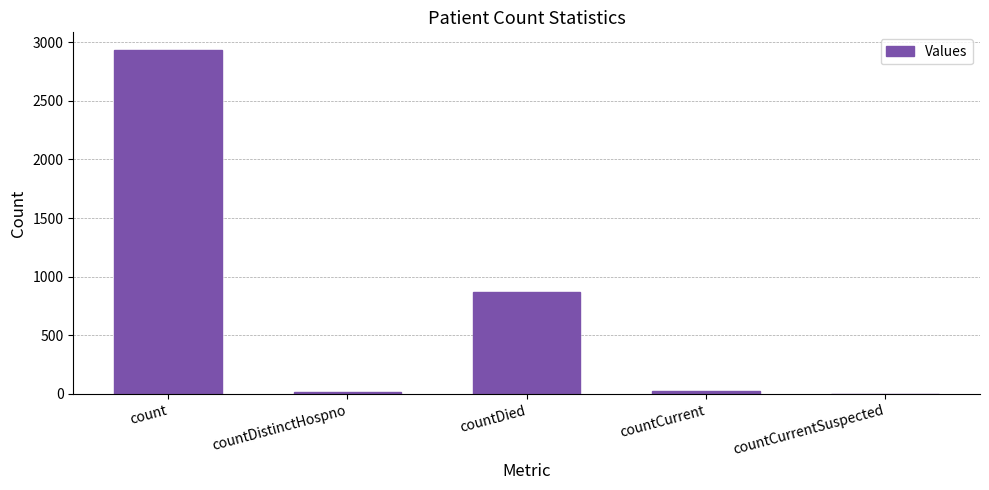

How many data points does each series have?

5